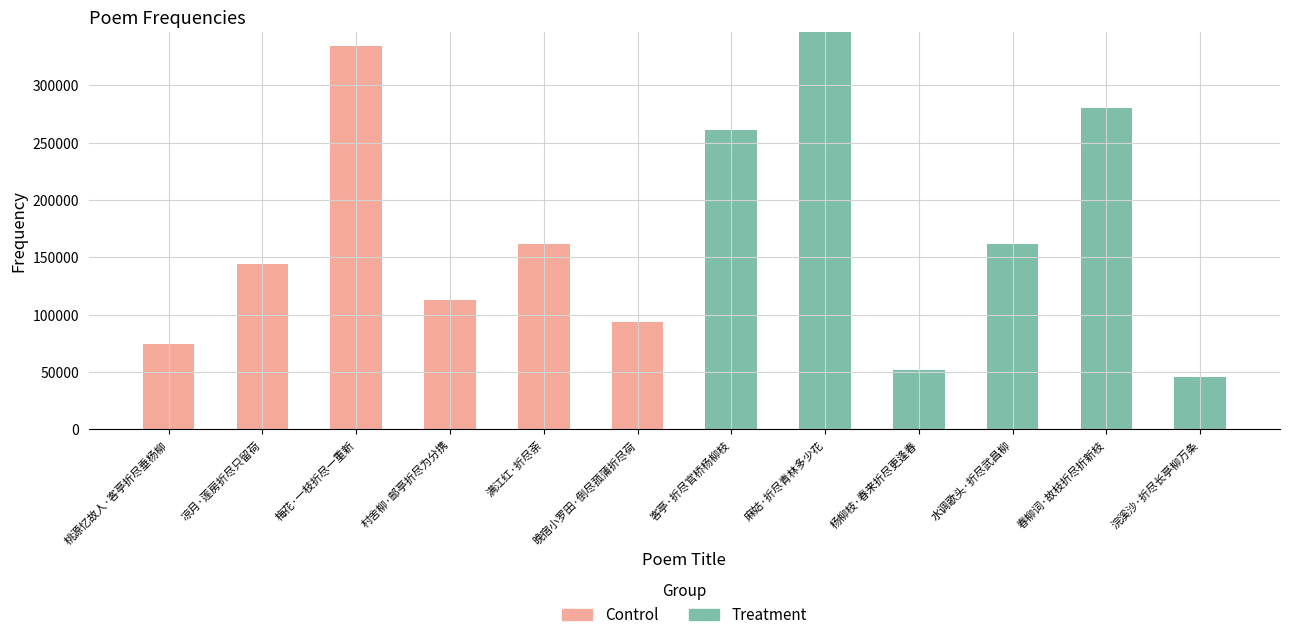

What is the approximate value of Treatment at 春柳词·故枝折尽折新枝?

279673